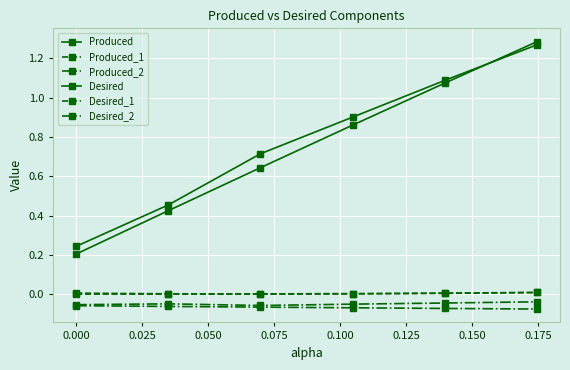

What is the greatest value displayed?

1.3